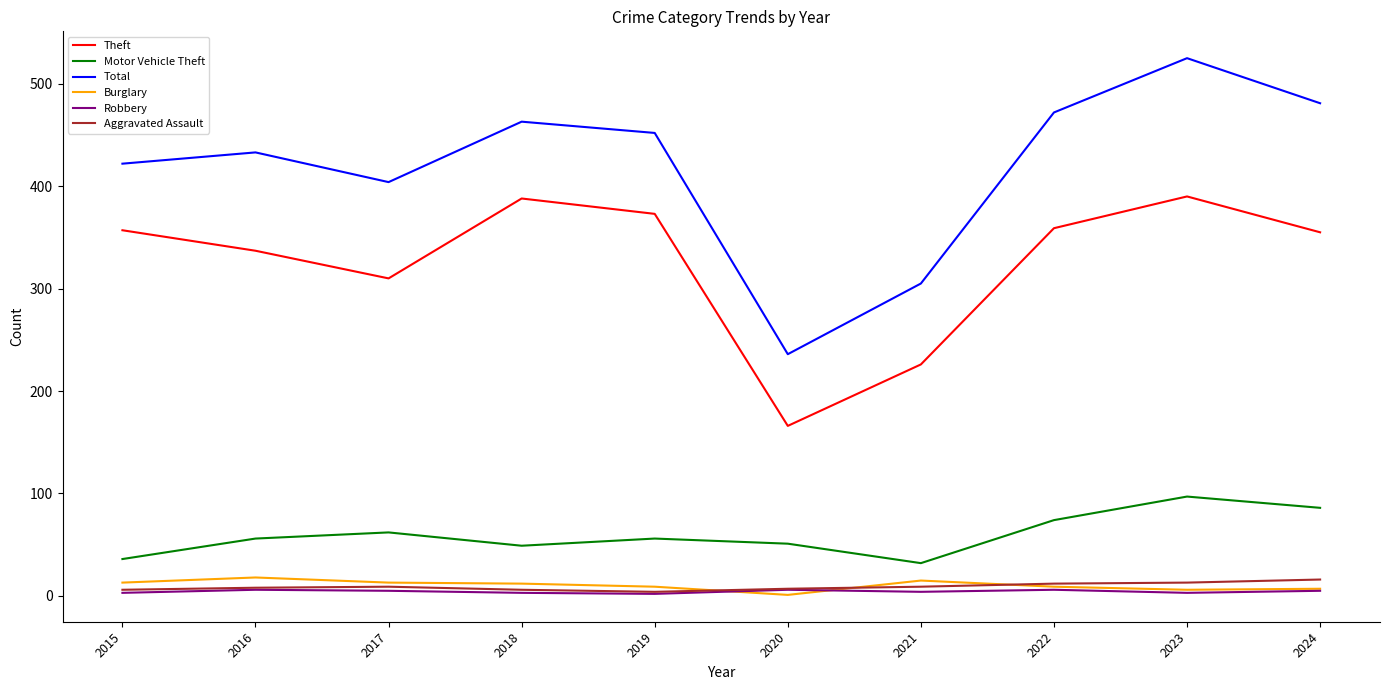

Which series has the widest spread of values?

Total